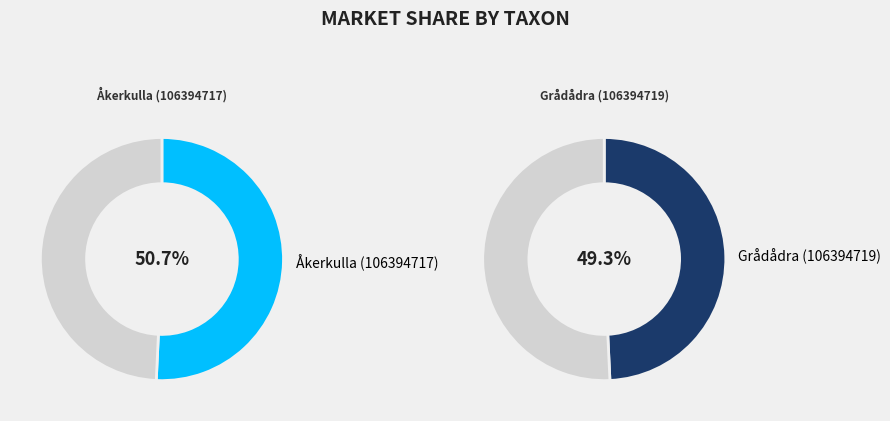

Do Grådådra (106394719) and Åkerkulla (106394717) together represent more than half of the pie?

Yes